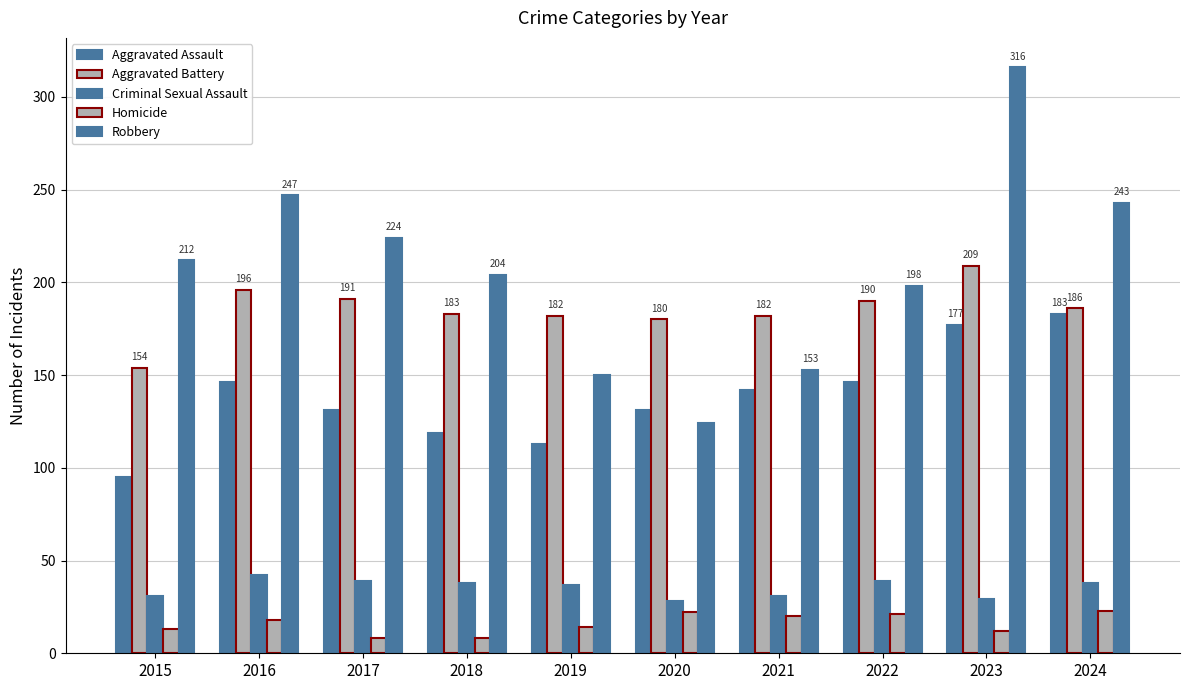

True or false: Aggravated Assault has a value of 43 at 2015.

False